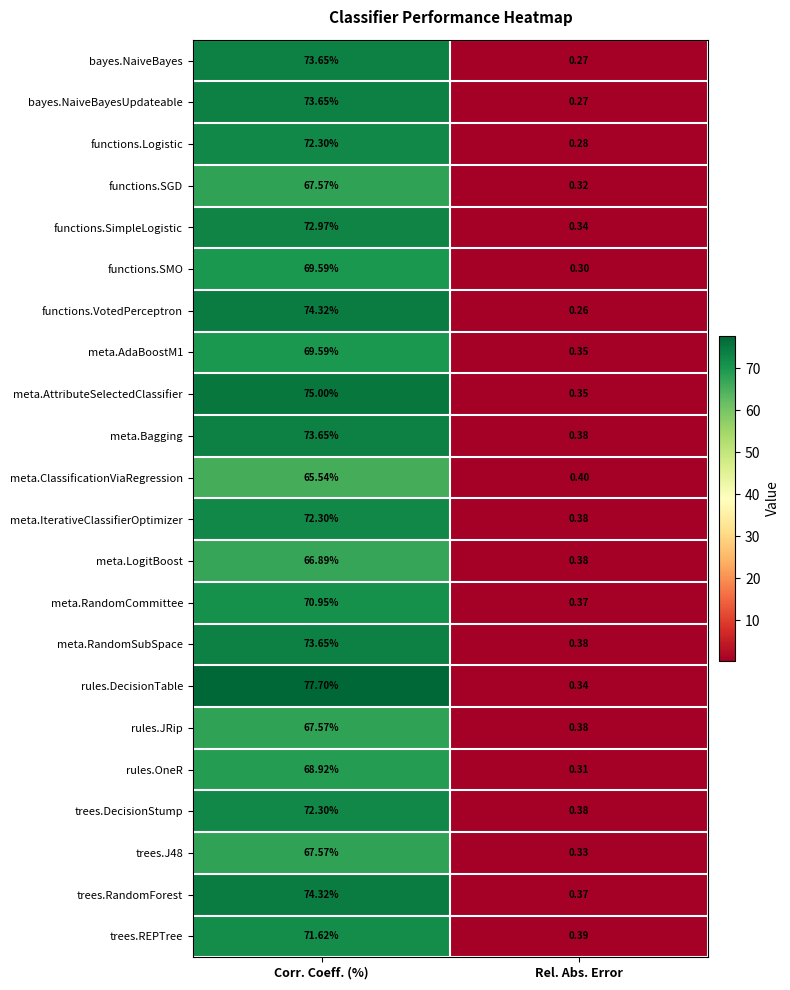

Which category has the lowest value across all series?

Rel. Abs. Error